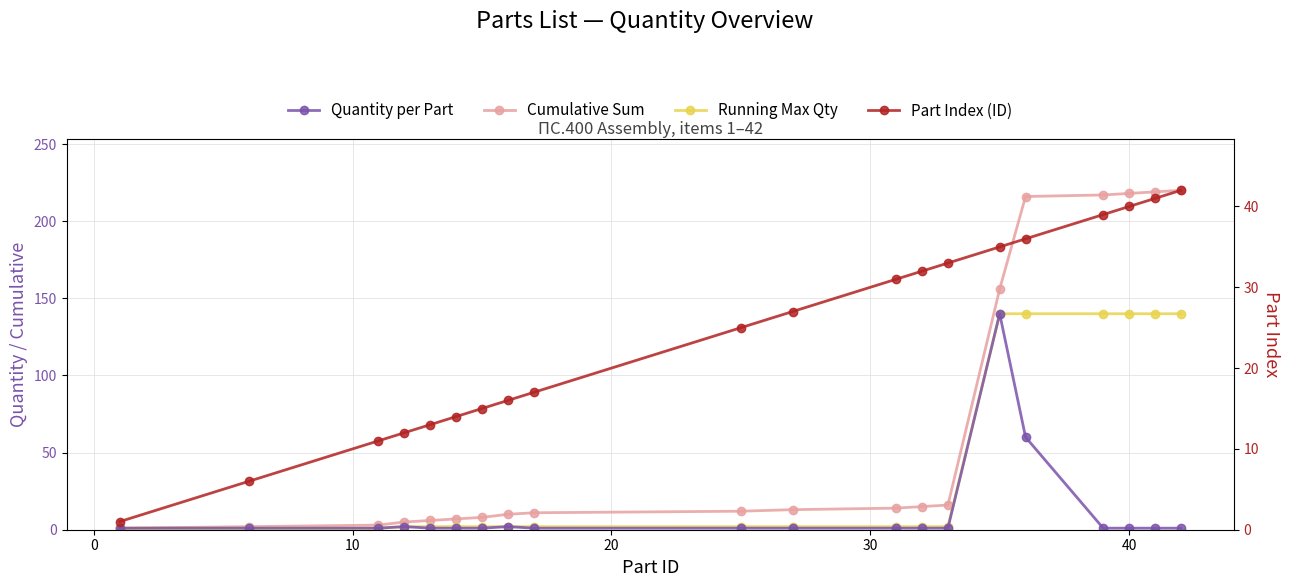

Which series ends up on top after the final intersection of Running Max Qty and Part Index (ID)?

Running Max Qty